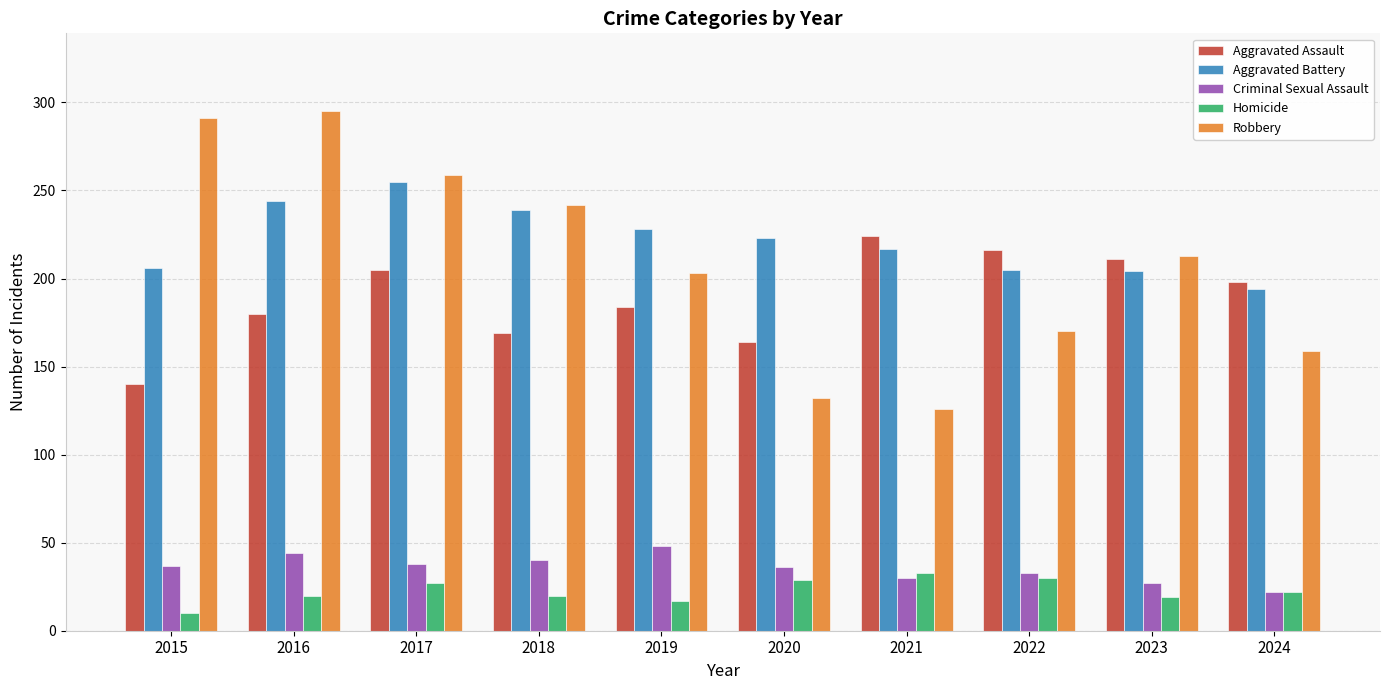

List the series in order of their peak value, highest first.

Robbery, Aggravated Battery, Aggravated Assault, Criminal Sexual Assault, Homicide